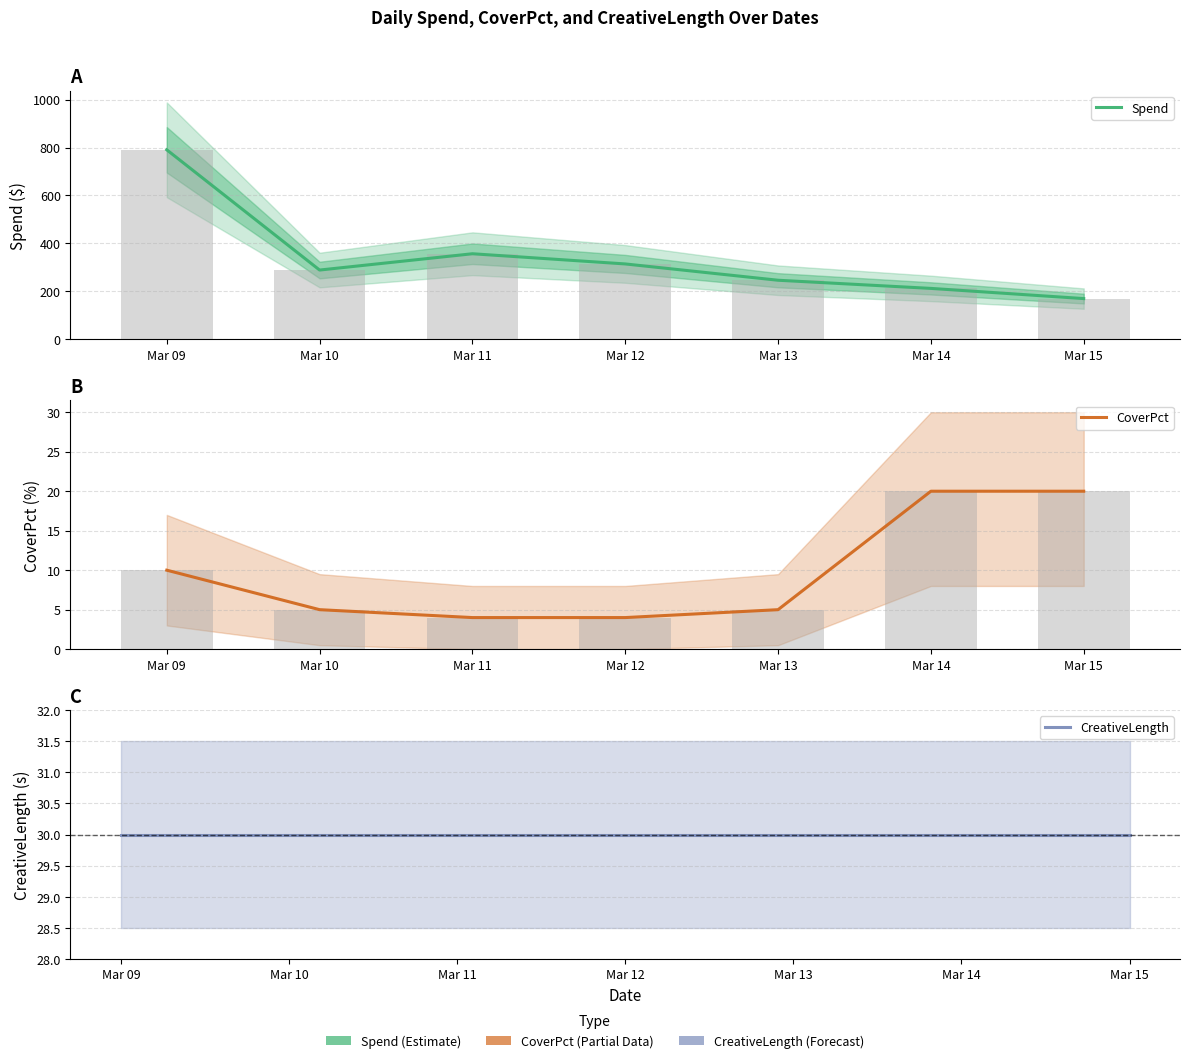

Reading left to right, extract all data points from this chart.

Spend: 790.5	289.0	357.0	314.5	246.5	212.5	170.0
CoverPct: 10.0	5.0	4.0	4.0	5.0	20.0	20.0
CreativeLength: 30.0	30.0	30.0	30.0	30.0	30.0	30.0